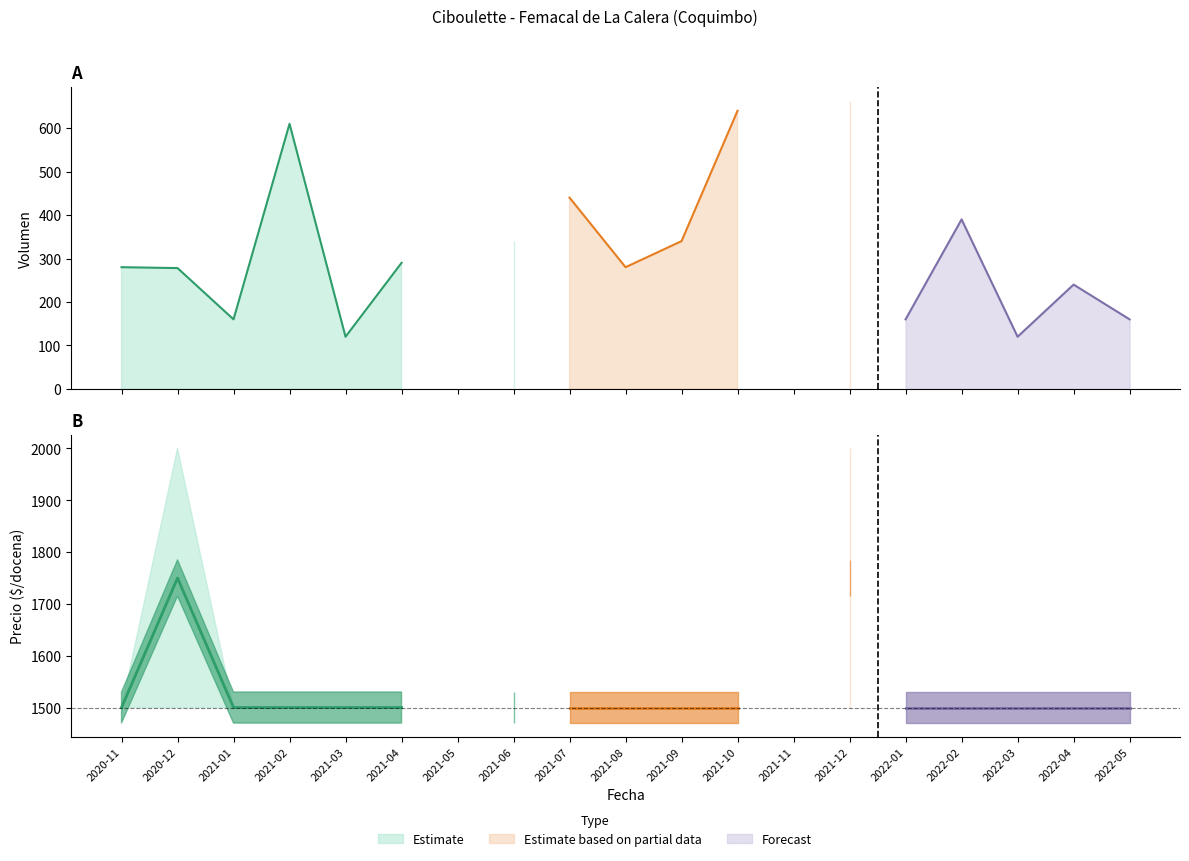

What is the highest value of the Volumen series?

662